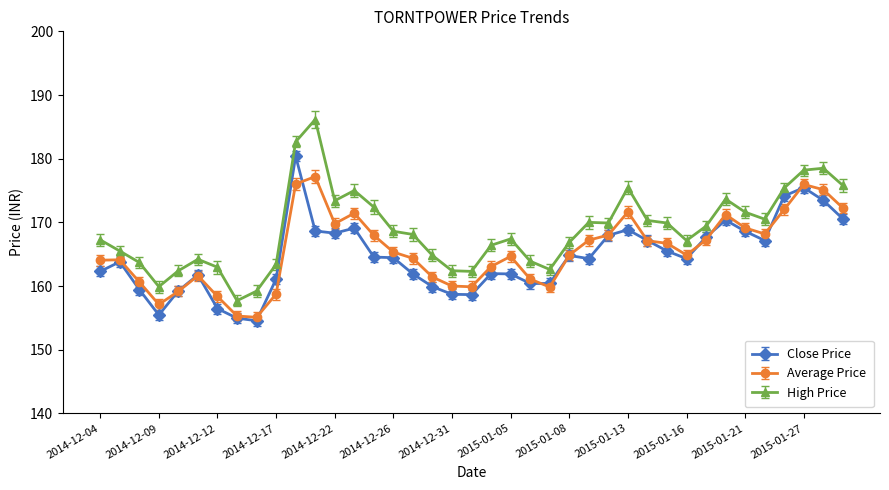

What are all the series names shown in the legend?

Close Price, Average Price, High Price